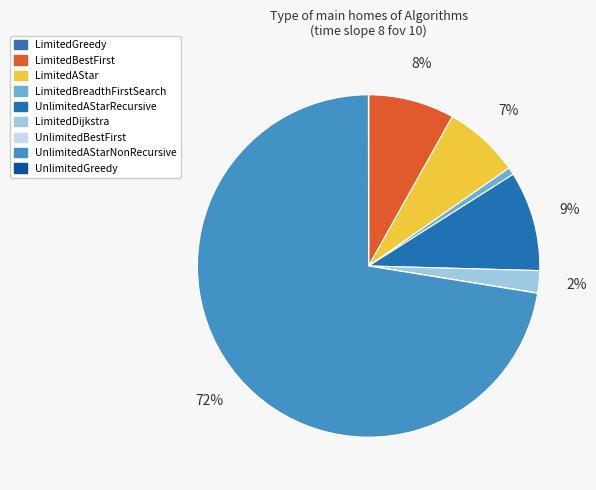

To the nearest percent, what is the difference between the LimitedBreadthFirstSearch and UnlimitedAStarRecursive slice percentages?

9%